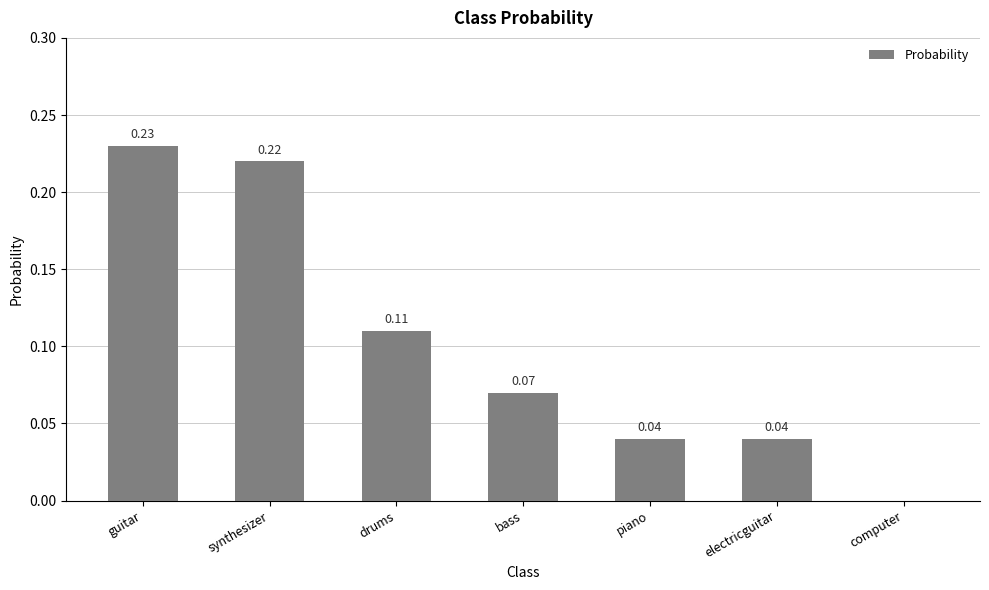

True or false: the data shows 0.0 at computer.

True